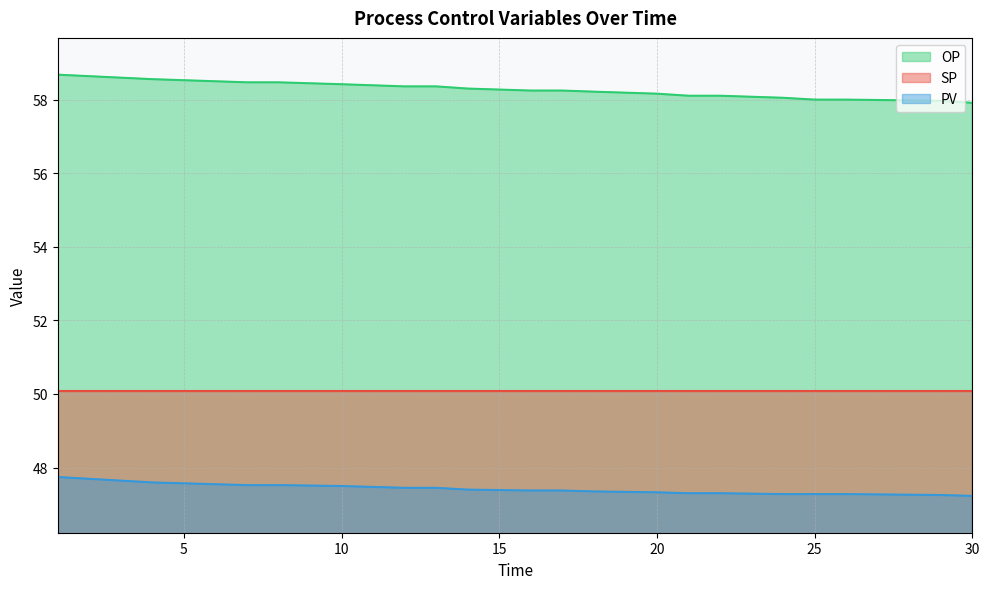

Which series changed the most between 5 and 20?

OP